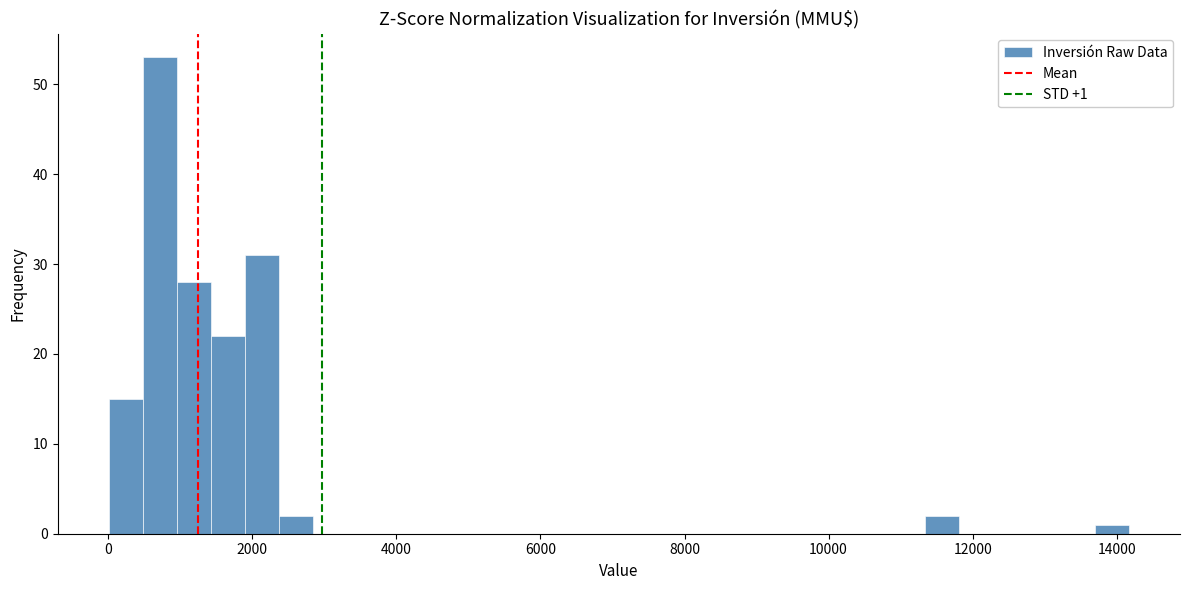

Read against the x-axis, roughly where is the centre of the tallest bar?

800